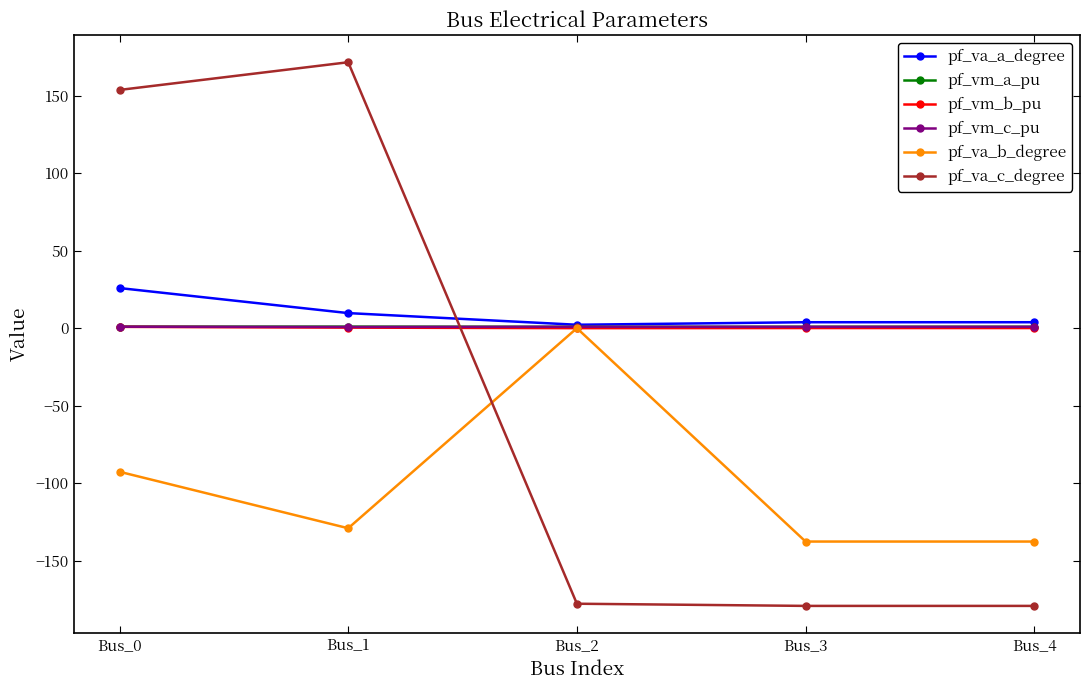

How many lines are shown in the chart?

6